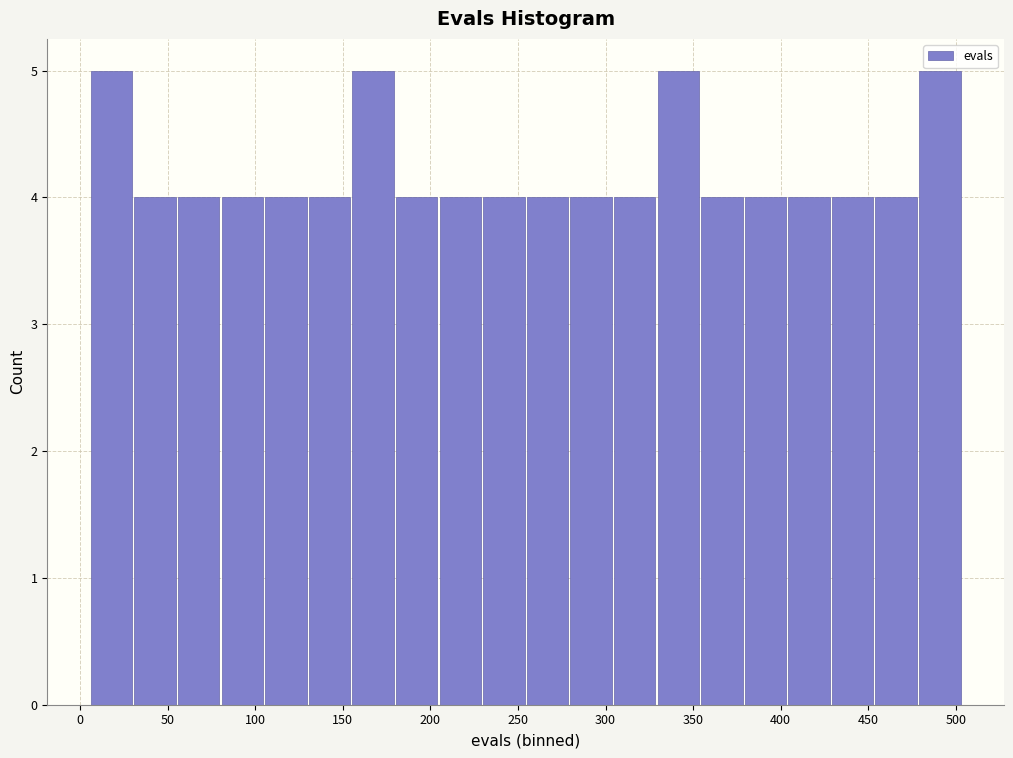

Reading left to right, transcribe this chart: for each bar, give the range it covers on the x-axis and its height. Neither the bar edges nor the heights are printed on the chart, so give them approximately, as read against the axes.

5 to 30: 5
30 to 55: 4
55 to 80: 4
80 to 105: 4
105 to 130: 4
130 to 155: 4
155 to 180: 5
180 to 205: 4
205 to 230: 4
230 to 255: 4
255 to 280: 4
280 to 305: 4
305 to 330: 4
330 to 355: 5
355 to 380: 4
380 to 405: 4
405 to 430: 4
430 to 455: 4
455 to 480: 4
480 to 505: 5